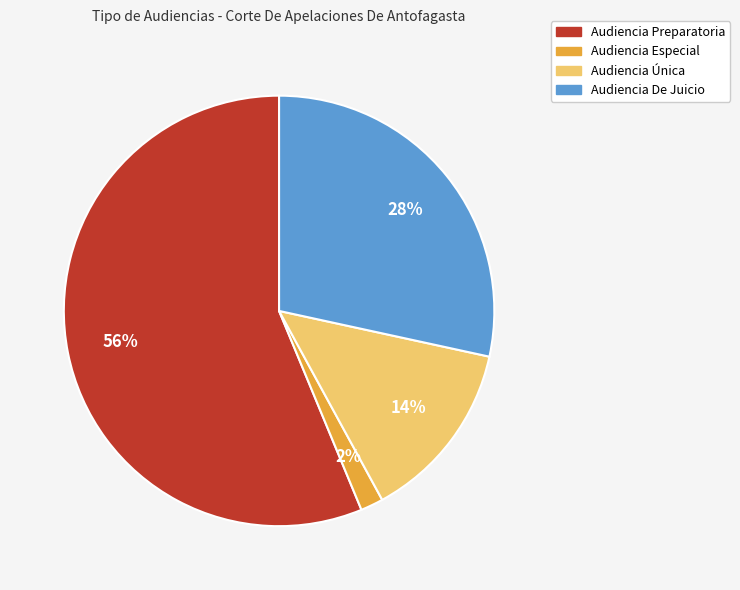

To the nearest percent, what is the combined percentage of Audiencia Especial and Audiencia Preparatoria?

58%